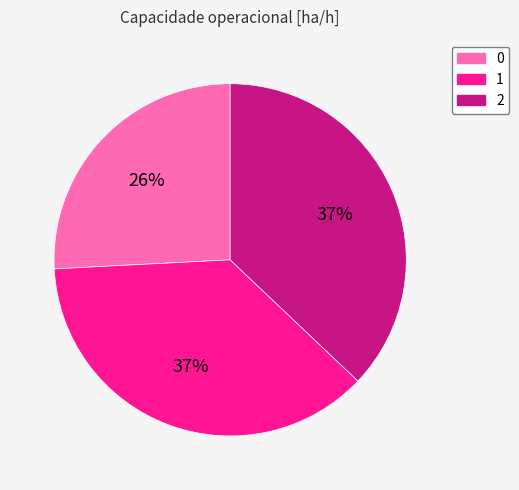

Do 1 and 0 together represent more than half of the pie?

Yes